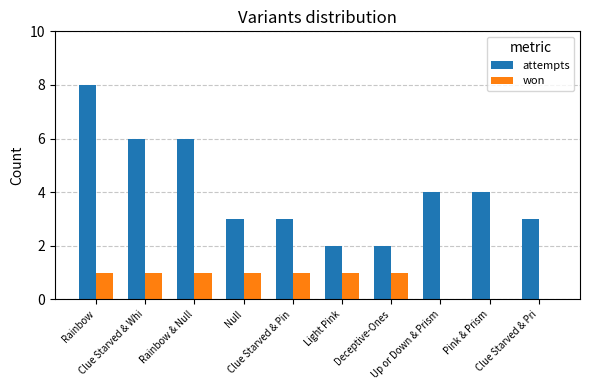

Reading right to left, extract all data points from this chart.

attempts: Clue Starved & Pri=3	Pink & Prism=4	Up or Down & Prism=4	Deceptive-Ones=2	Light Pink=2	Clue Starved & Pin=3	Null=3	Rainbow & Null=6	Clue Starved & Whi=6	Rainbow=8
won: Clue Starved & Pri=0	Pink & Prism=0	Up or Down & Prism=0	Deceptive-Ones=1	Light Pink=1	Clue Starved & Pin=1	Null=1	Rainbow & Null=1	Clue Starved & Whi=1	Rainbow=1